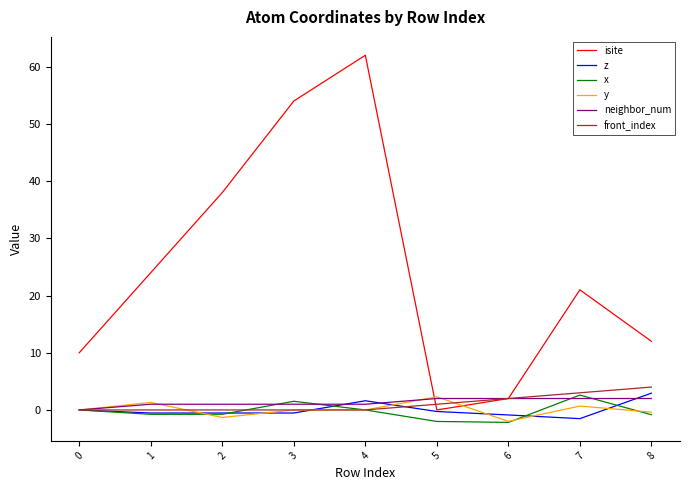

How many interior local valleys does the x series have?

2